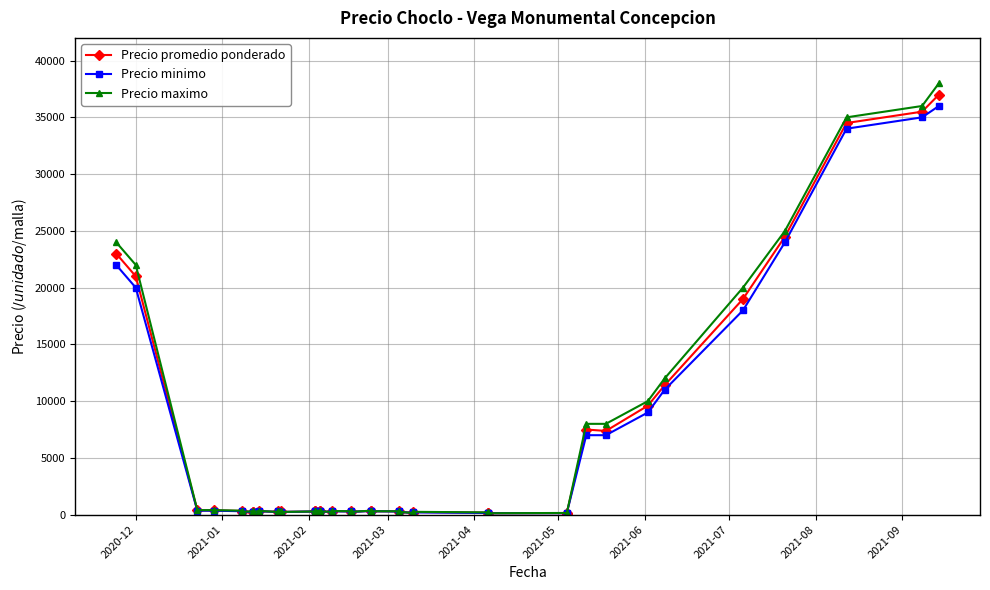

What is the difference between the maximum and minimum values in the Precio maximo series?

37900